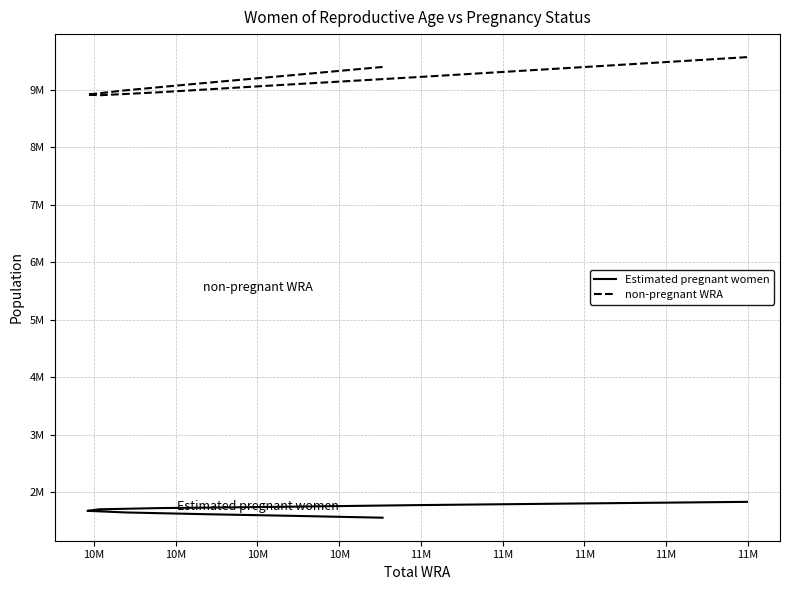

Rank the series by their average value, from lowest to highest.

Estimated pregnant women, non-pregnant WRA